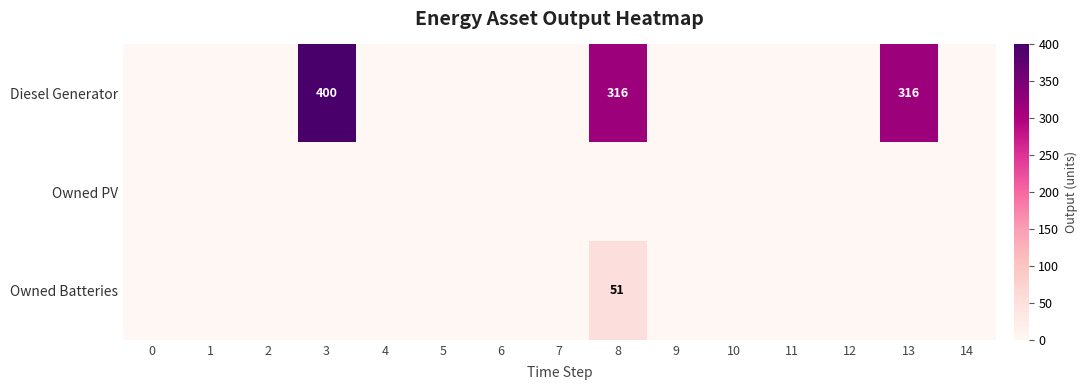

True or false: Owned Batteries has a value of 51 at 8.

True